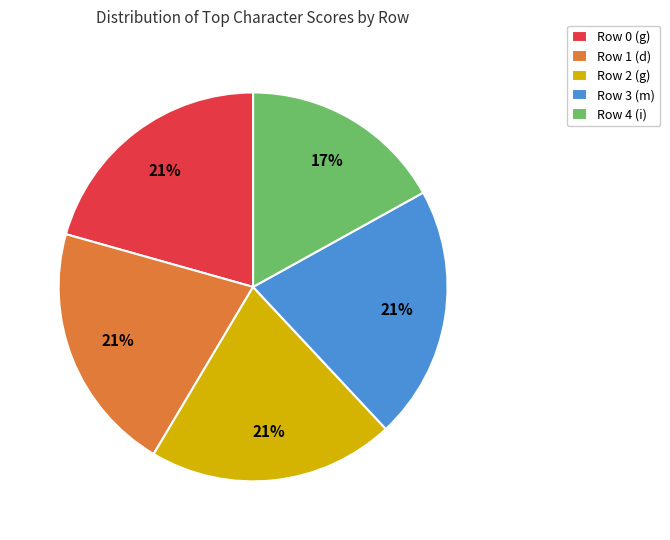

Is it true that Row 1 (d) is 21% of the pie?

True